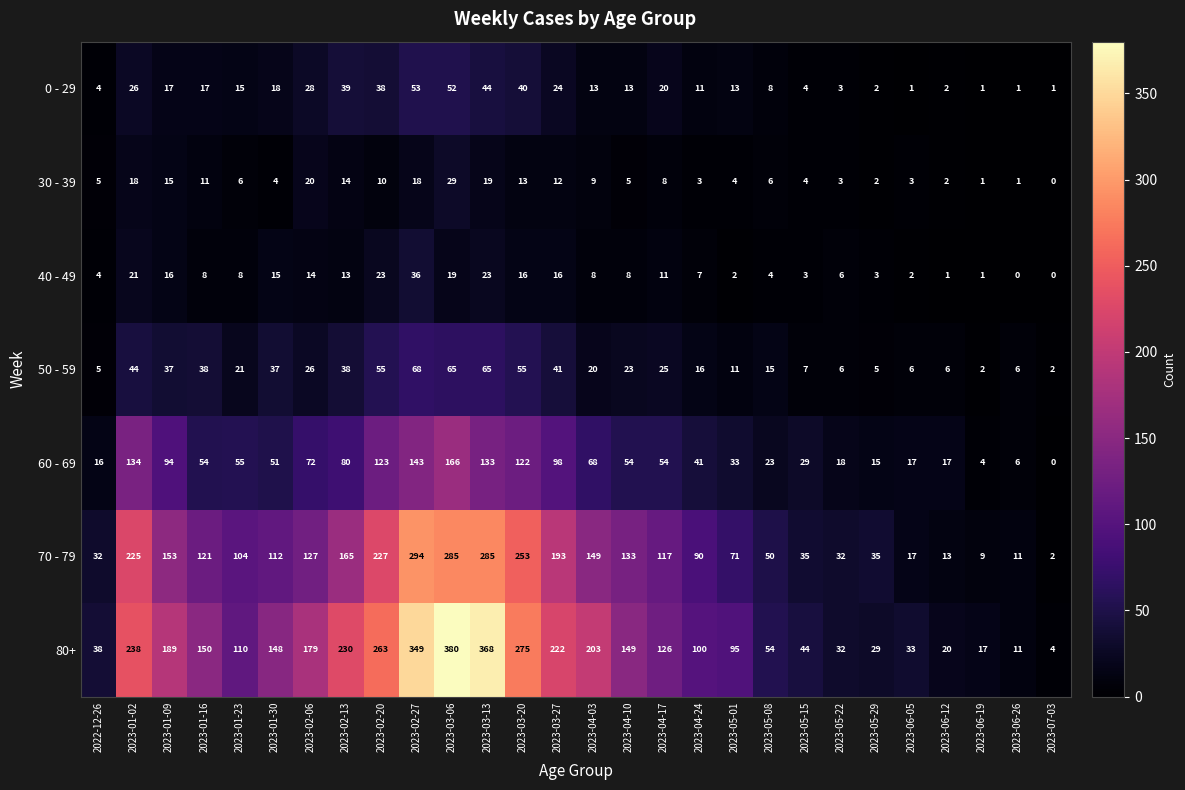

At which category is the sum across all series the highest?

2023-03-06